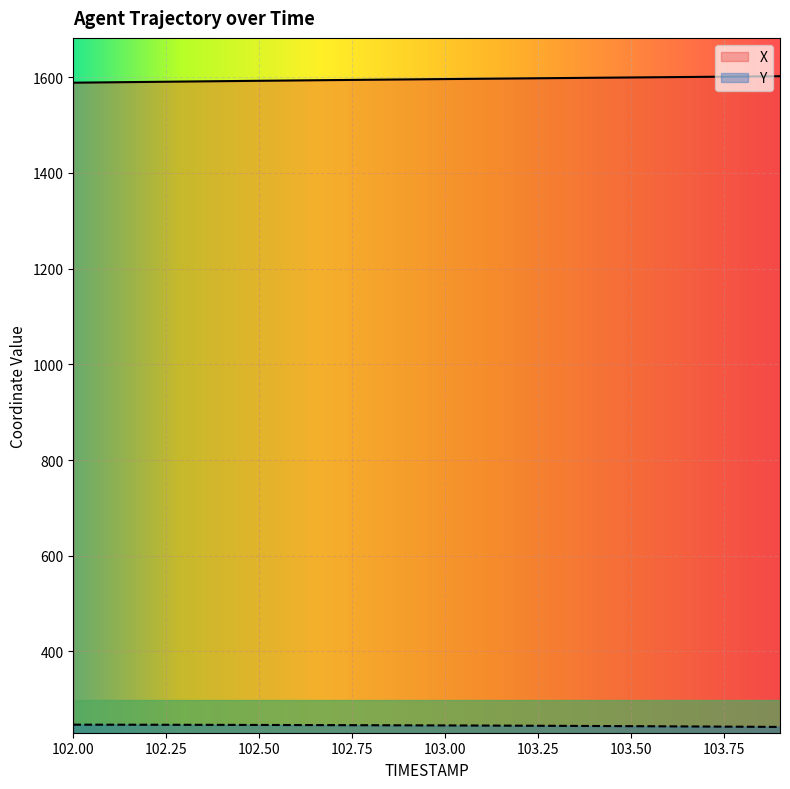

The Y series shows 356.6 at 103.7. True or false?

False